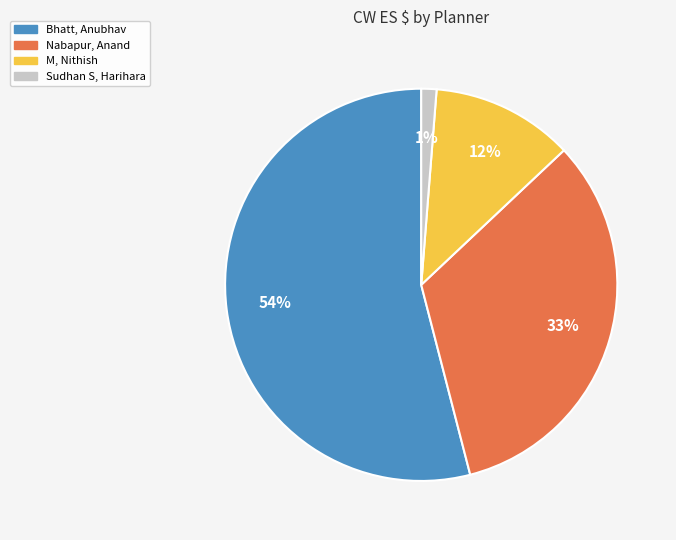

How many slices are in this pie chart?

4